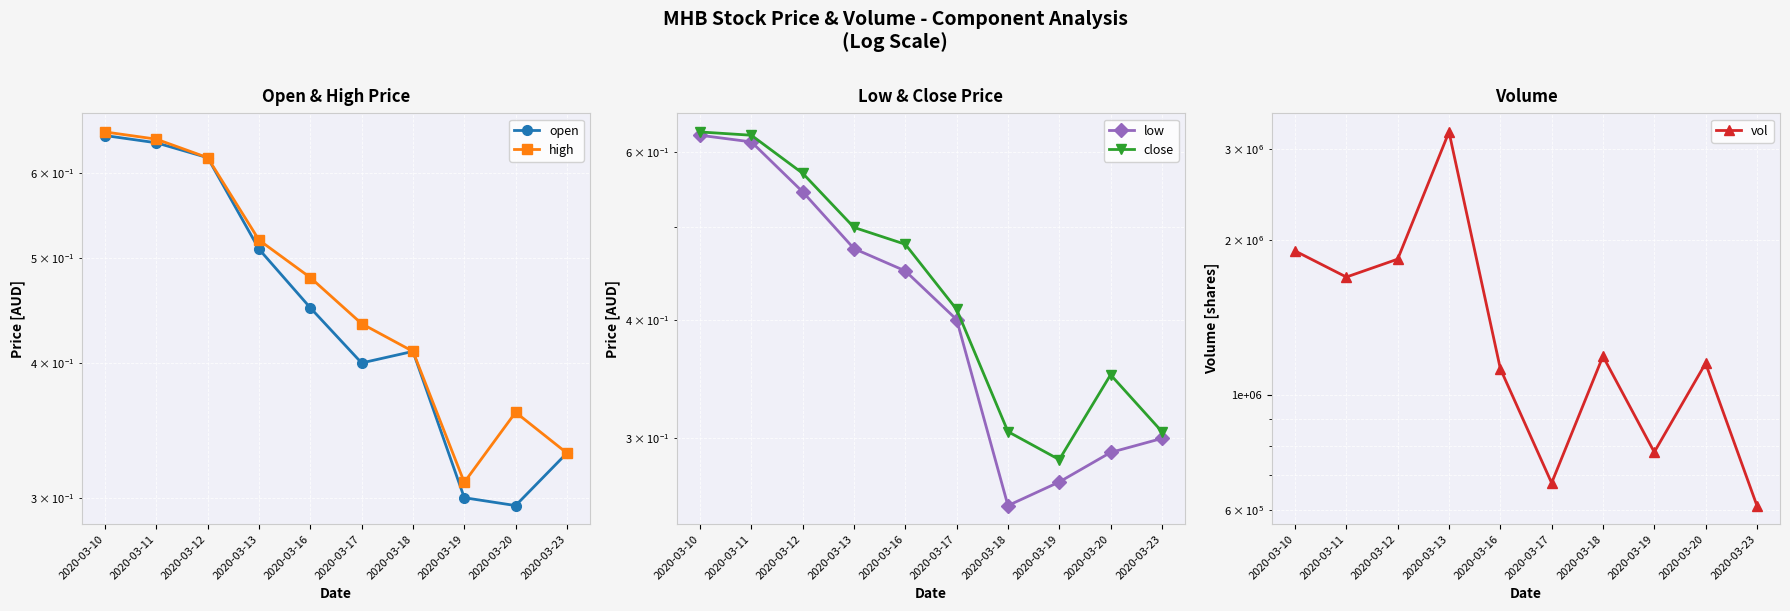

What is the value of the high point at the 6th from the left?

0.4